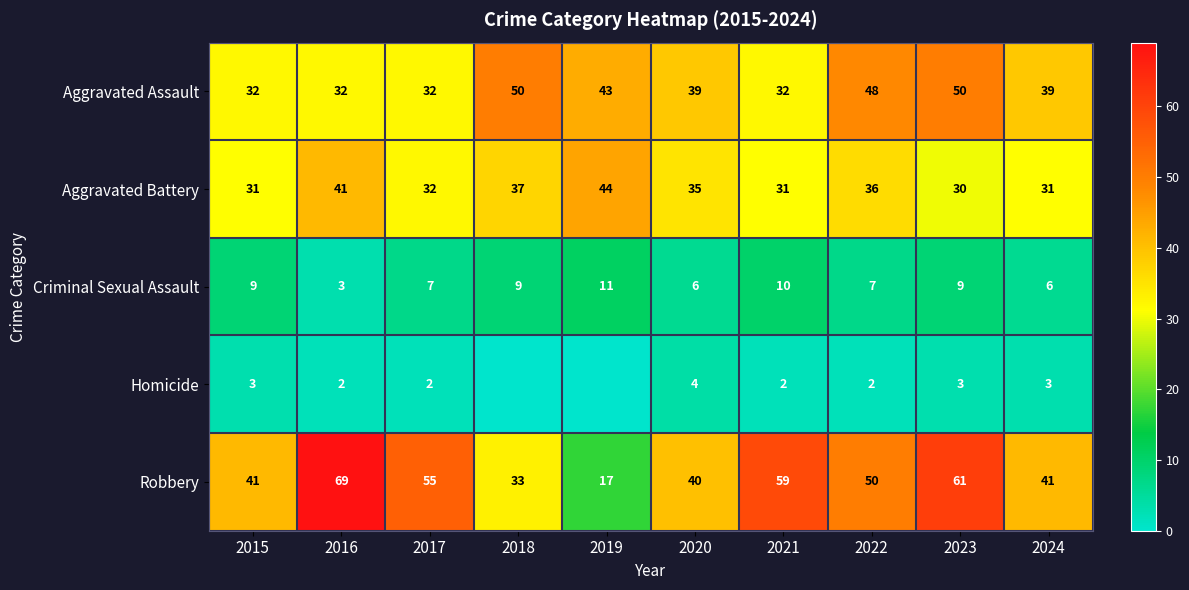

What is the maximum value shown in the chart?

69